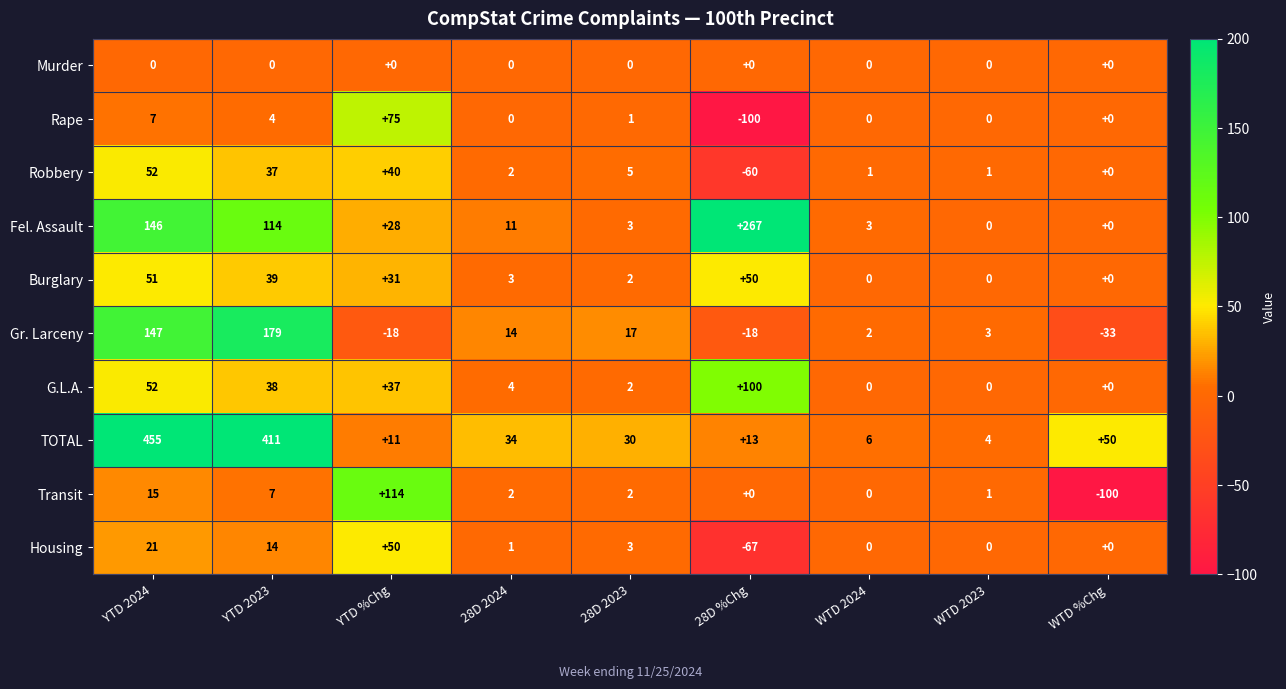

Rank the series by their maximum value, from lowest to highest.

Murder, Housing, Burglary, Robbery, Rape, G.L.A., Transit, Gr. Larceny, Fel. Assault, TOTAL